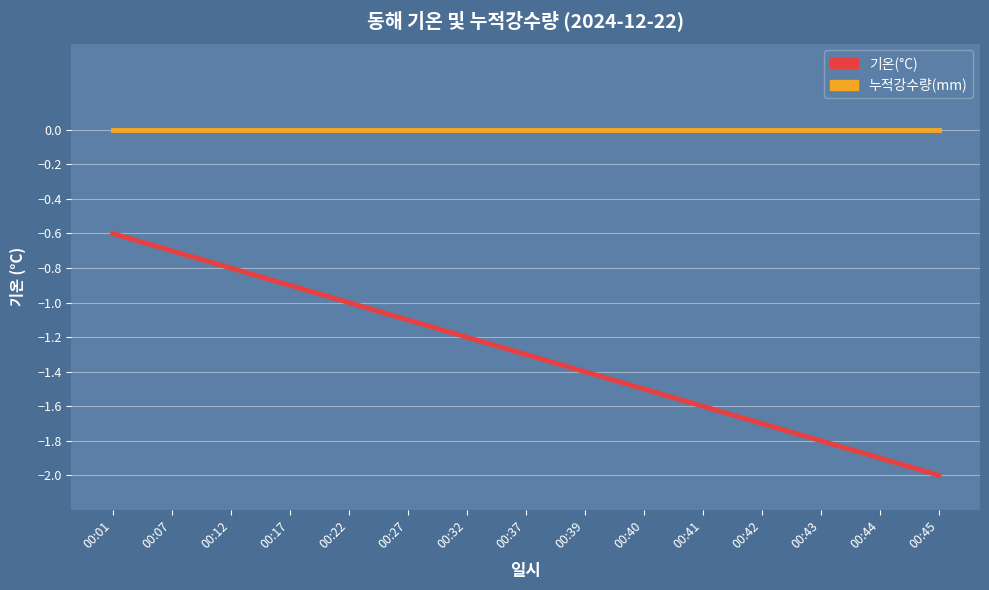

Rank the series by their average value, from highest to lowest.

누적강수량(mm), 기온(°C)